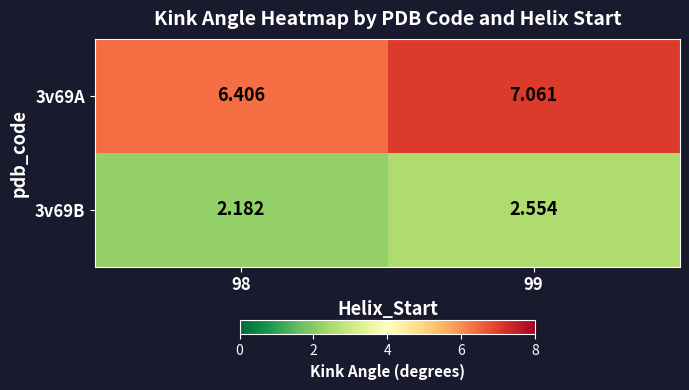

Is the value of 3v69A at 98 greater than the value of 3v69B at 98?

Yes